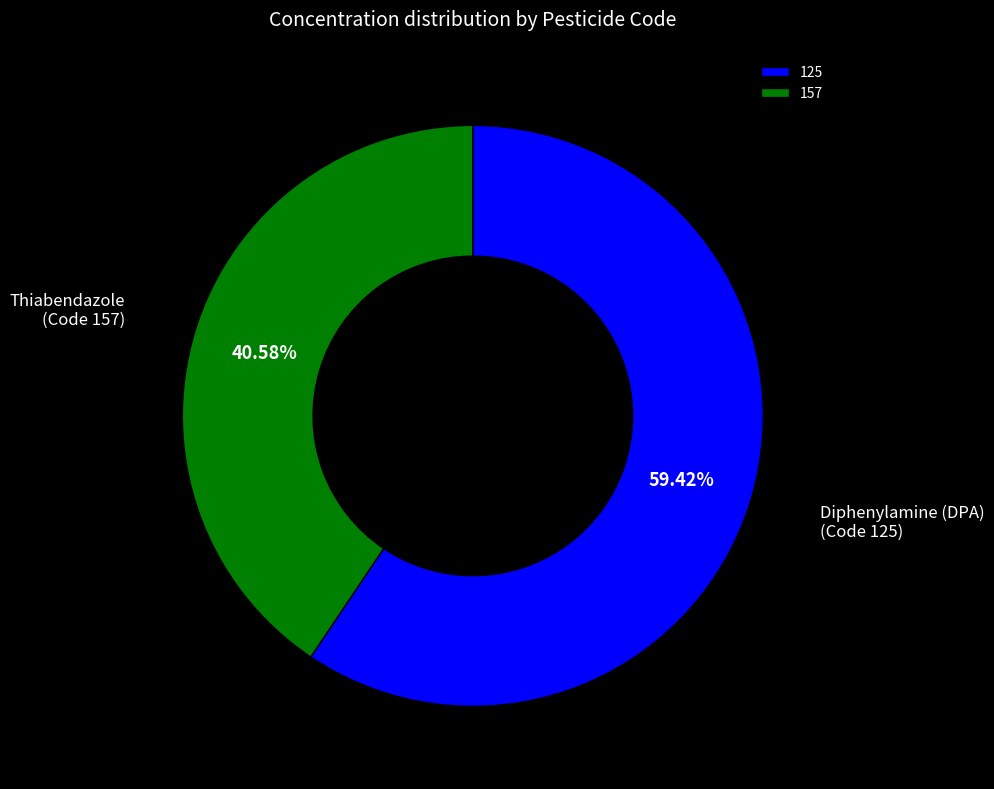

How many slices are in this pie chart?

2